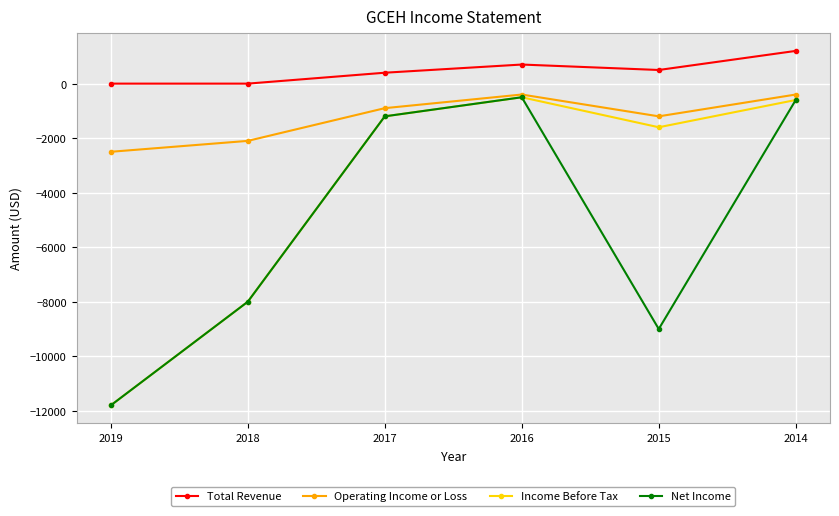

The value of Operating Income or Loss at 2015 is -392. True or false?

False